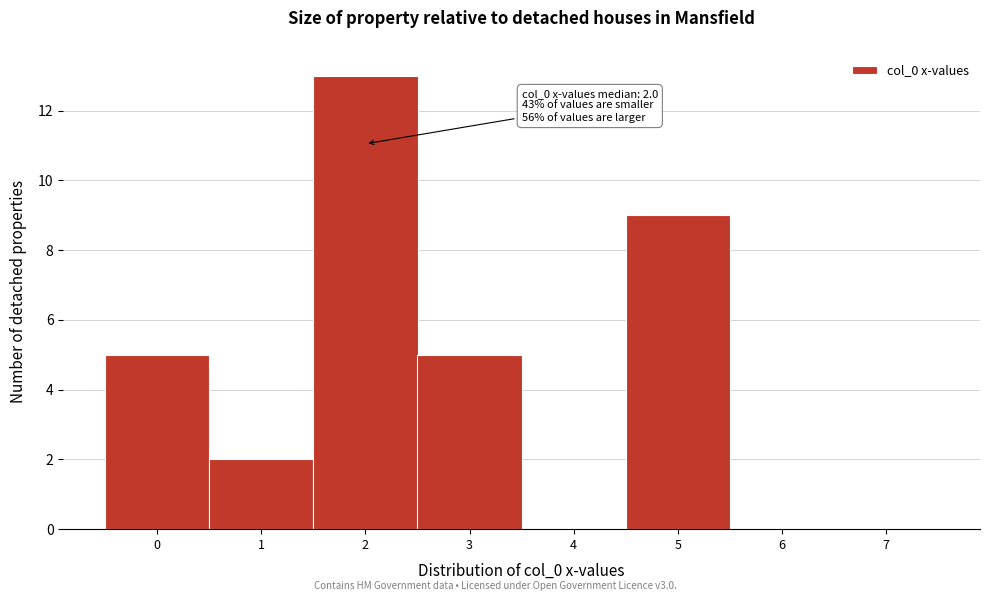

Over which range of the x-axis is the bar tallest?

1.5 to 2.5